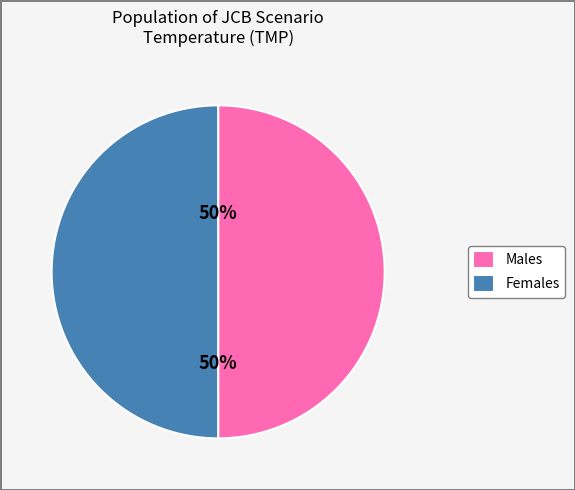

Approximately how many times larger is the value at Males compared to Females?

1.0